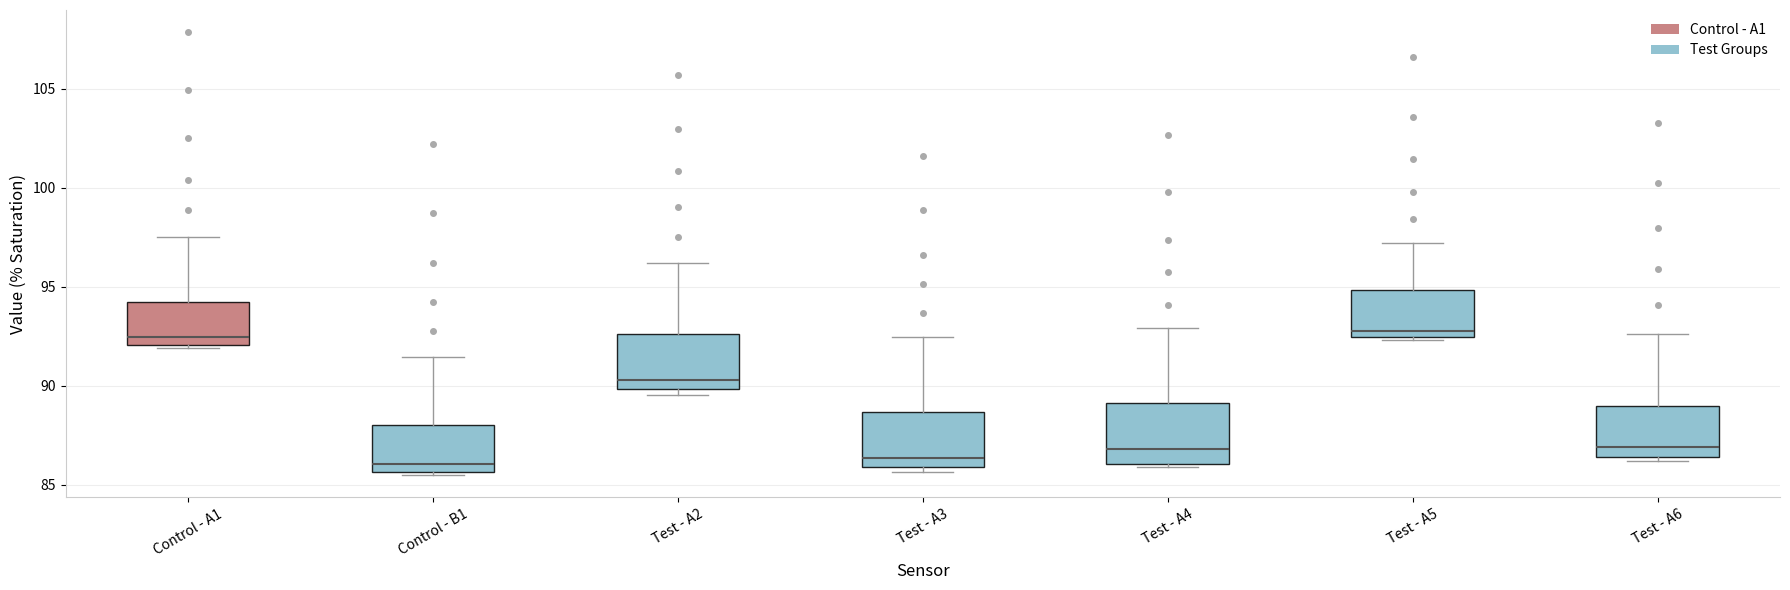

Reading left to right, read every box against the y-axis: the position of its median line, the range the box covers, and the ends of its whiskers. The values are not printed on the chart, so give them approximately, as read against the axis.

Control - A1: median 92.5, box 92.0 to 94.5, whiskers 92.0 (just below the box's lower edge) to 97.5
Control - B1: median 86.0, box 85.5 to 88.0, whiskers 85.5 to 91.5
Test - A2: median 90.5, box 90.0 to 92.5, whiskers 89.5 to 96.0
Test - A3: median 86.5, box 86.0 to 88.5, whiskers 85.5 to 92.5
Test - A4: median 87.0, box 86.0 to 89.0, whiskers 86.0 to 93.0
Test - A5: median 93.0, box 92.5 to 95.0, whiskers 92.5 (just below the box's lower edge) to 97.0
Test - A6: median 87.0, box 86.5 to 89.0, whiskers 86.0 to 92.5